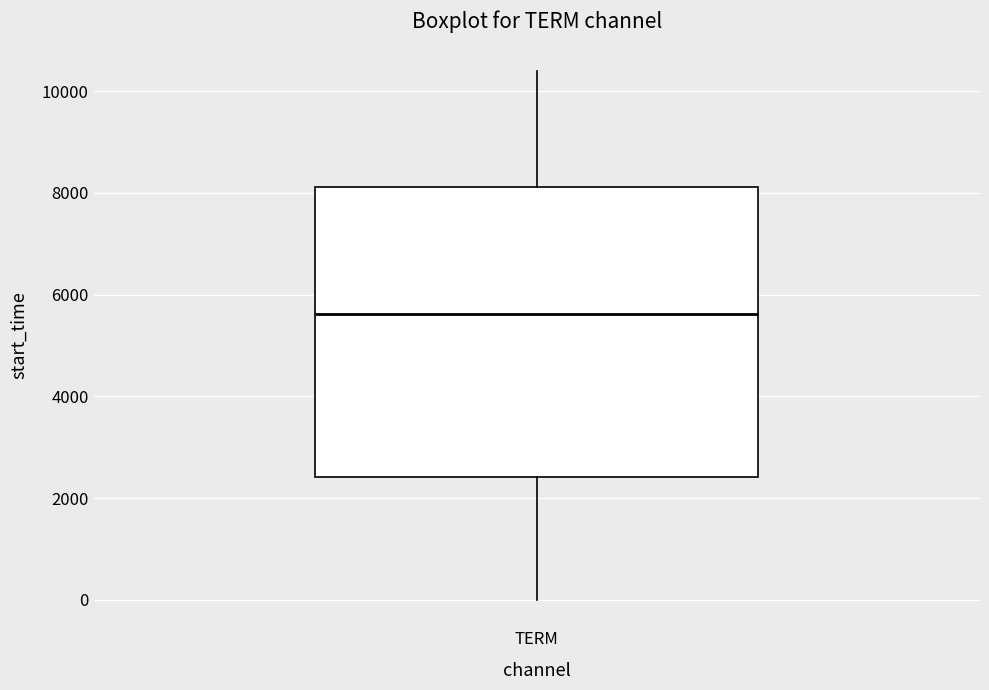

Read this box plot against the y-axis: the position of the median line, the range covered by the box, and the ends of both whiskers. The values are not printed on the chart, so give them approximately, as read against the axis.

median 5600, box 2400 to 8200, whiskers 0 to 10400